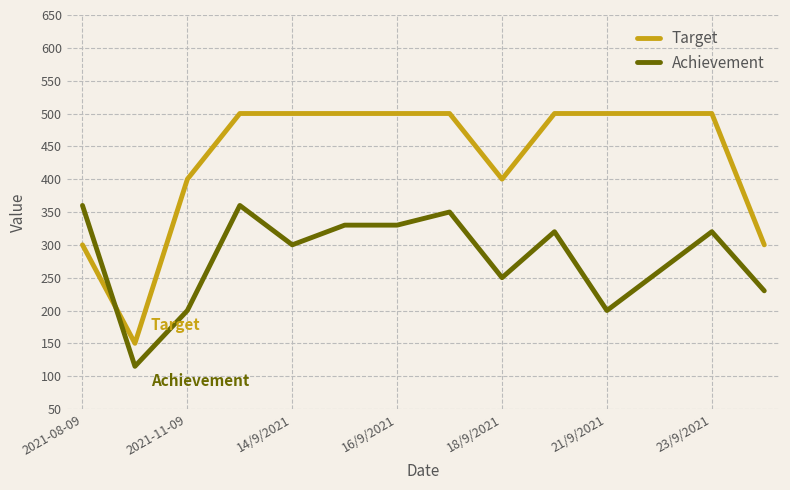

Rank the series by their maximum value, from lowest to highest.

Achievement, Target